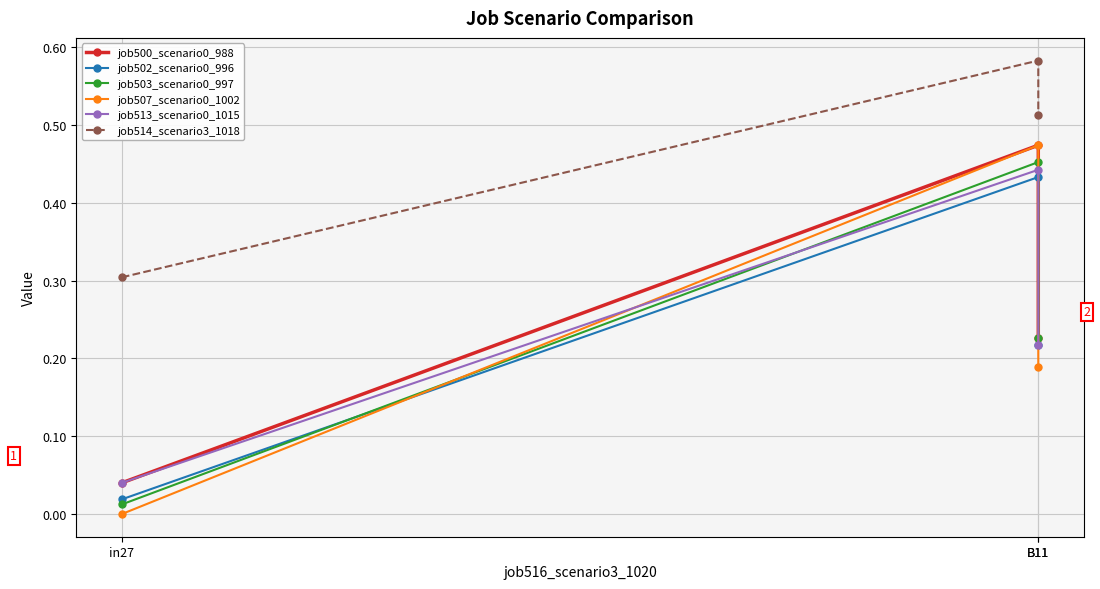

Reading left to right, extract all data points from this chart.

job500_scenario0_988: in27=0.0	B11=0.5	B11=0.2
job502_scenario0_996: in27=0.0	B11=0.4	B11=0.2
job503_scenario0_997: in27=0.0	B11=0.5	B11=0.2
job507_scenario0_1002: in27=0.0	B11=0.5	B11=0.2
job513_scenario0_1015: in27=0.0	B11=0.4	B11=0.2
job514_scenario3_1018: in27=0.3	B11=0.6	B11=0.5